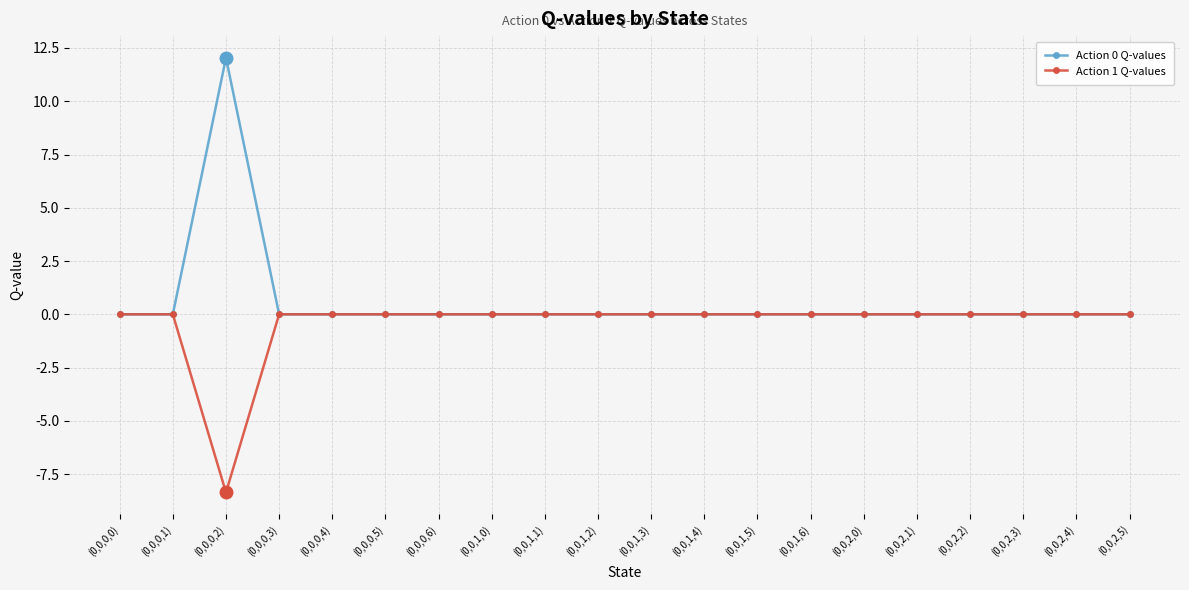

What position from the left is (0,0,0,5)?

6